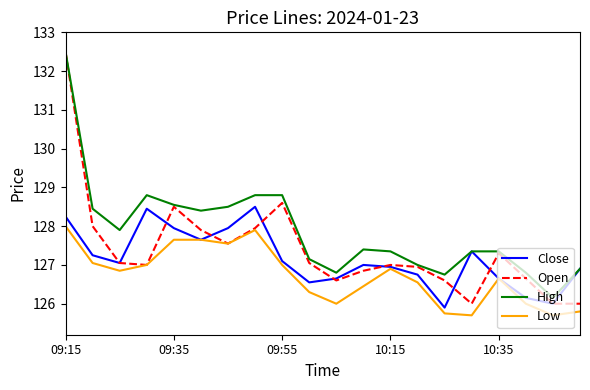

What is the smallest value displayed?

125.7